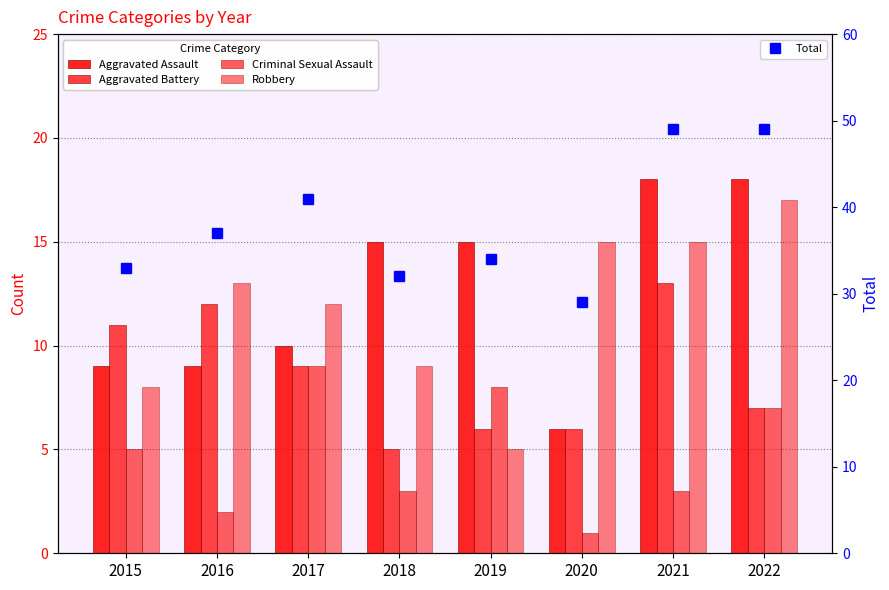

Which series has the largest range (max minus min)?

Total